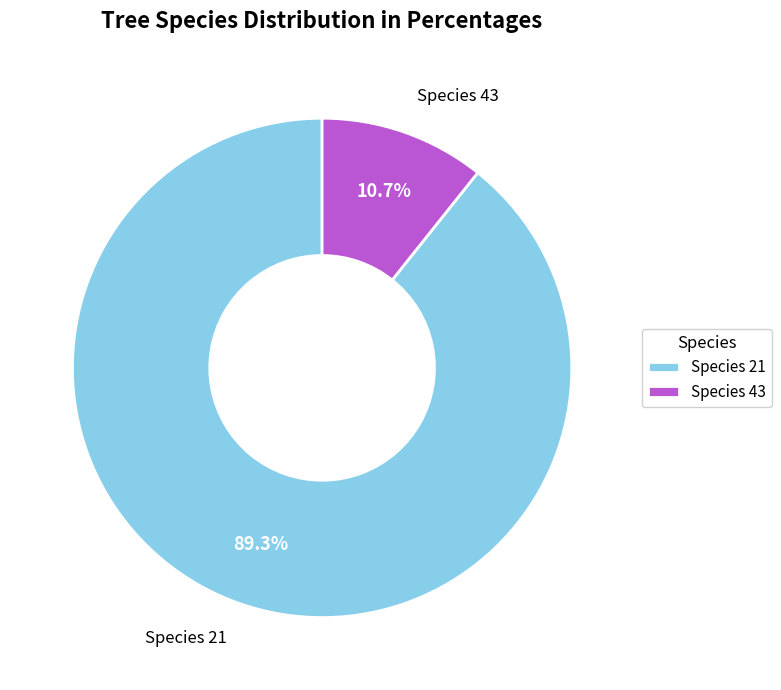

What portion of the pie excludes Species 43?

89.3%